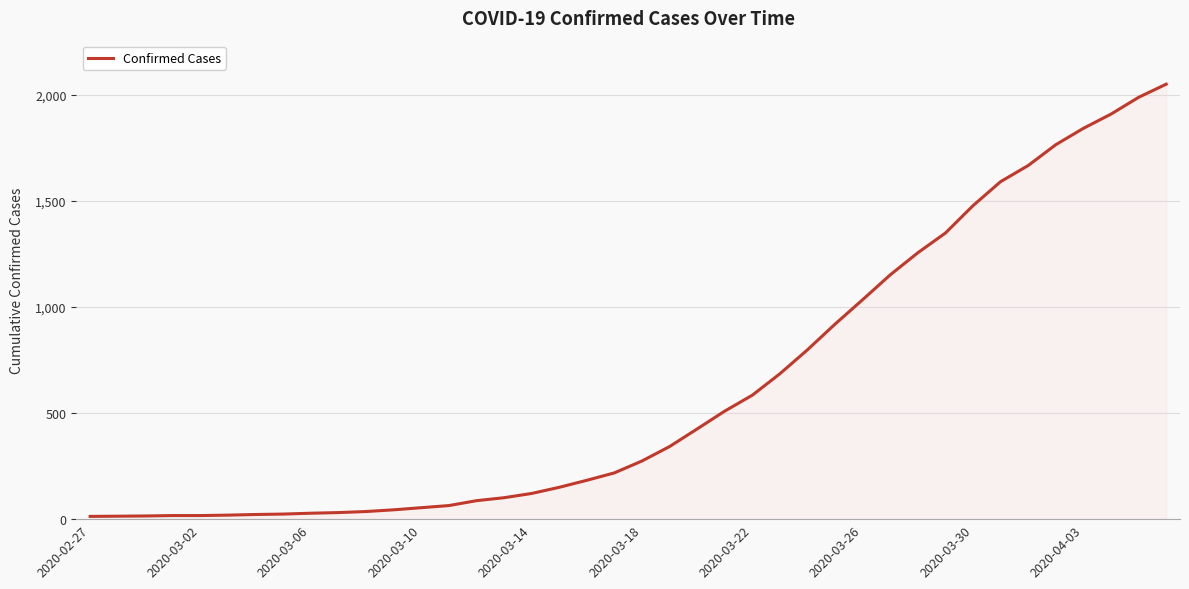

What is the difference between the maximum and minimum values?

2036